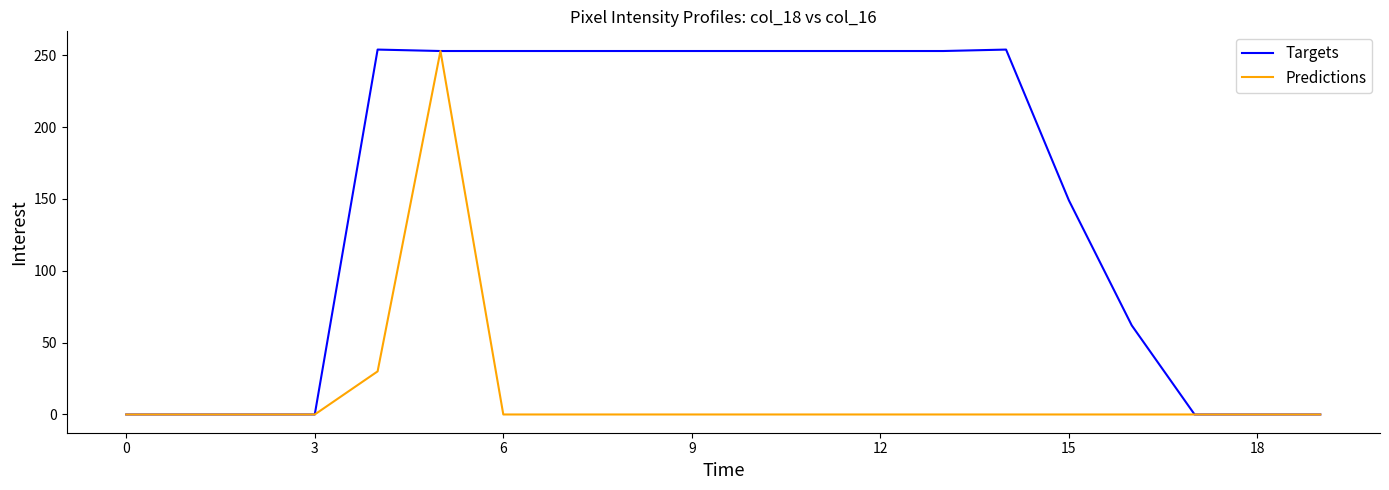

Rank the series by their average value, from highest to lowest.

Targets, Predictions